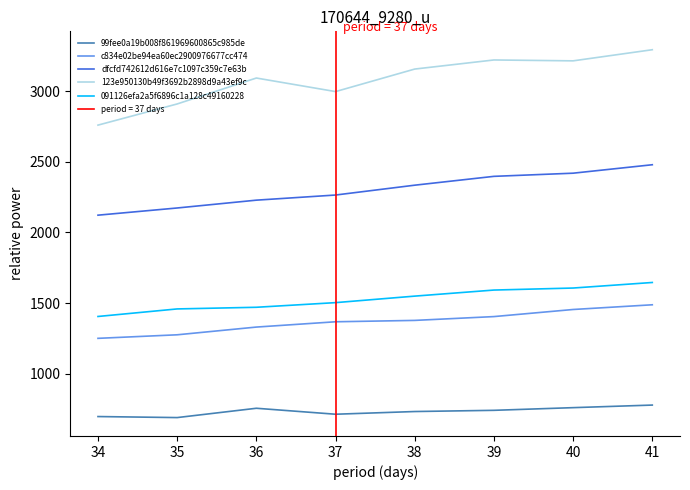

What is the smallest value displayed?

689.1